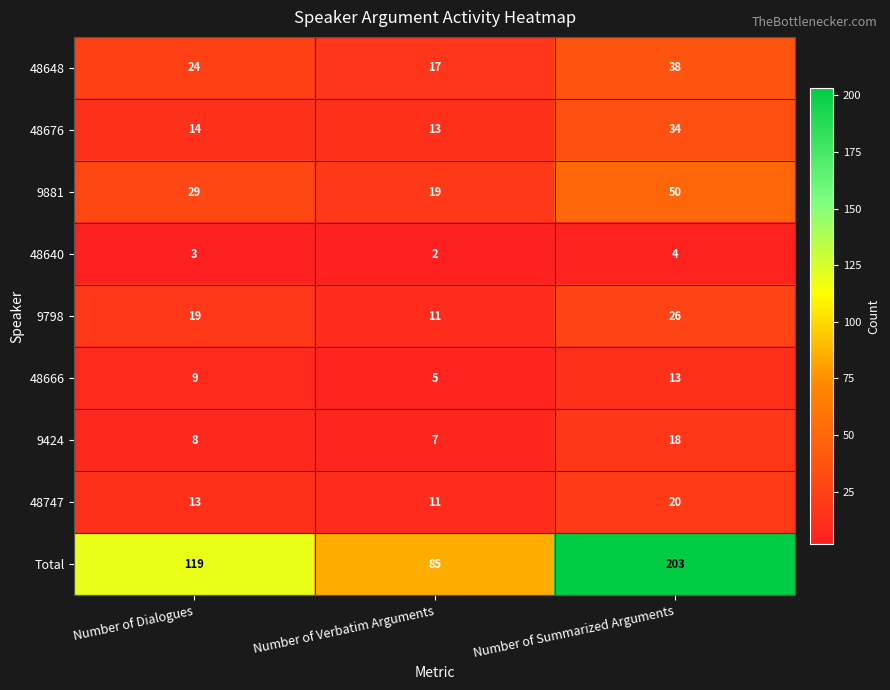

The 9424 series shows 7 at Number of Verbatim Arguments. True or false?

True